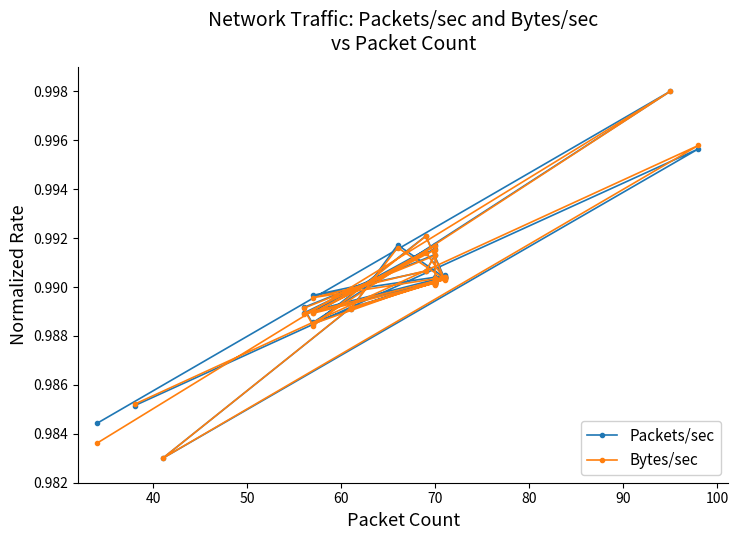

Rank the series by their average value, from highest to lowest.

Packets/sec, Bytes/sec